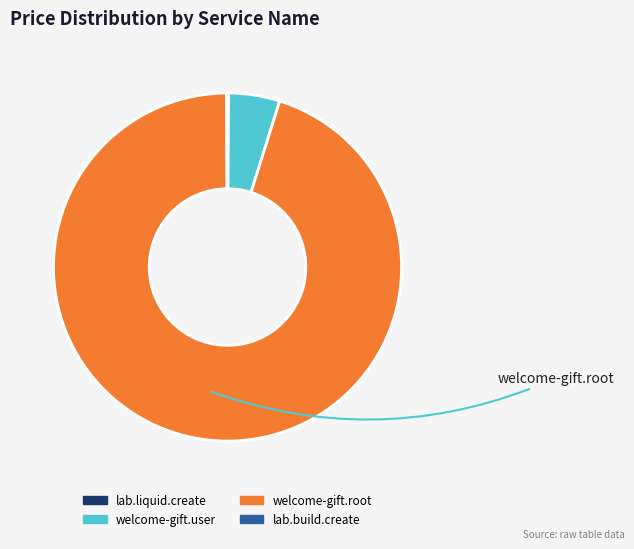

Which has a higher value, welcome-gift.user or welcome-gift.root?

welcome-gift.root